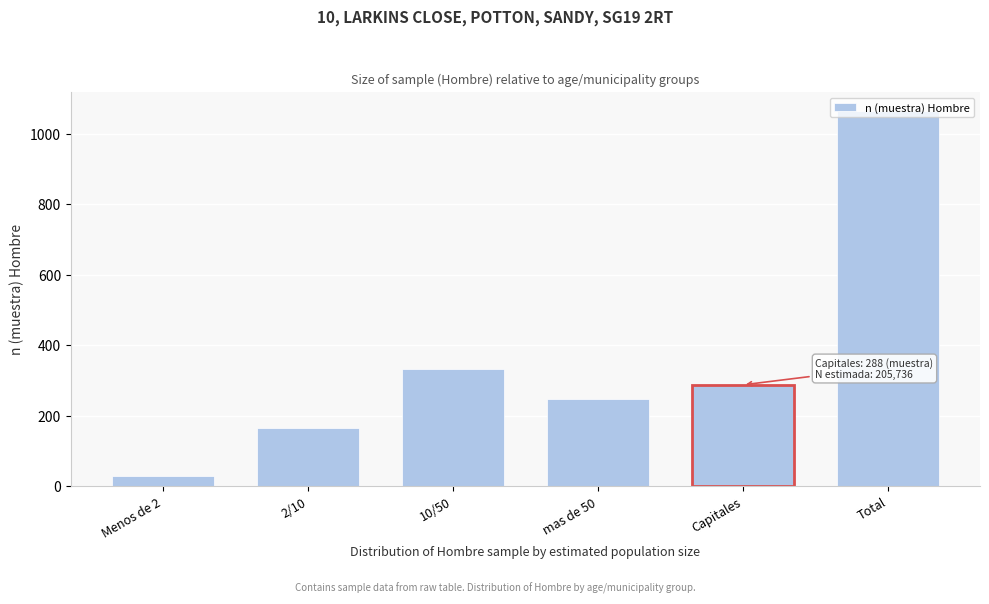

What is the approximate value at Capitales?

288